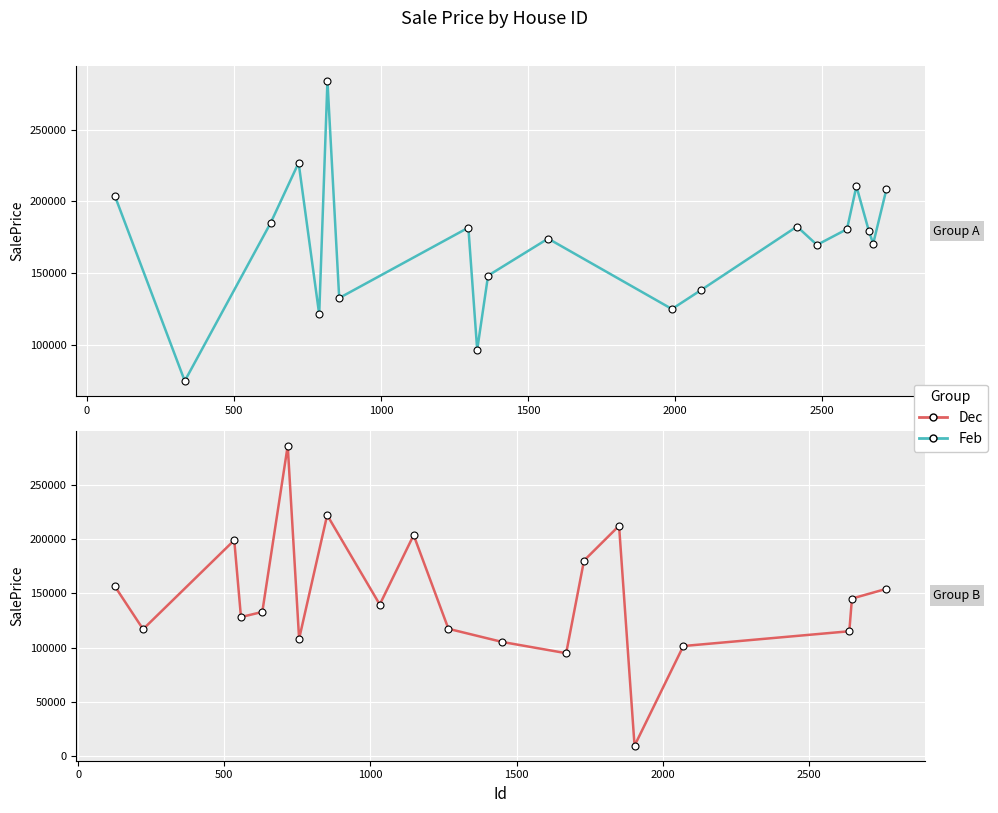

What are all the series names shown in the legend?

Feb, Dec